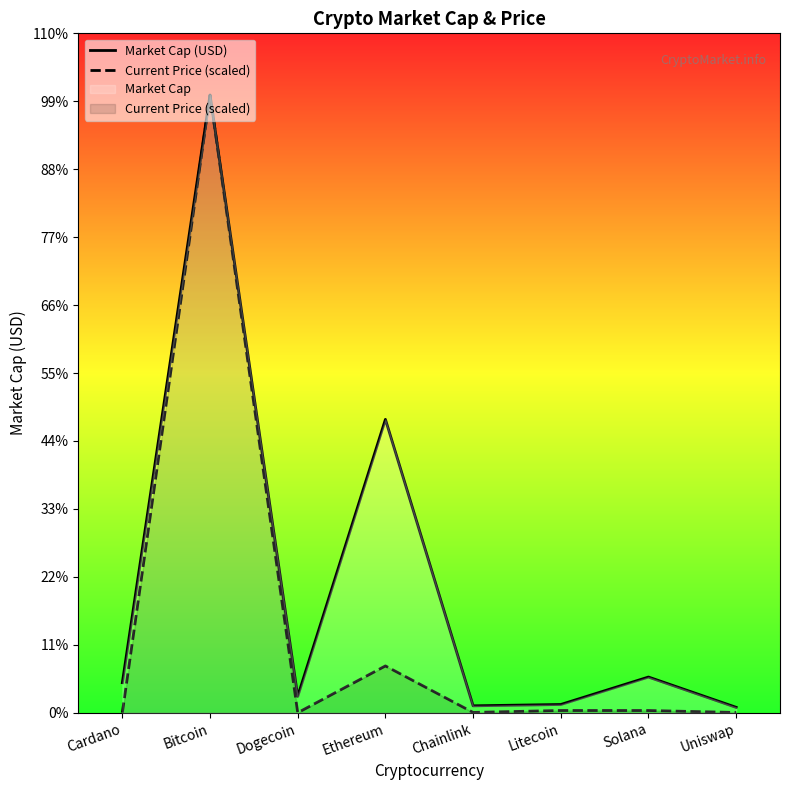

What is the value of the Market Cap (USD) point at the 1st from the left?

49983124489.0